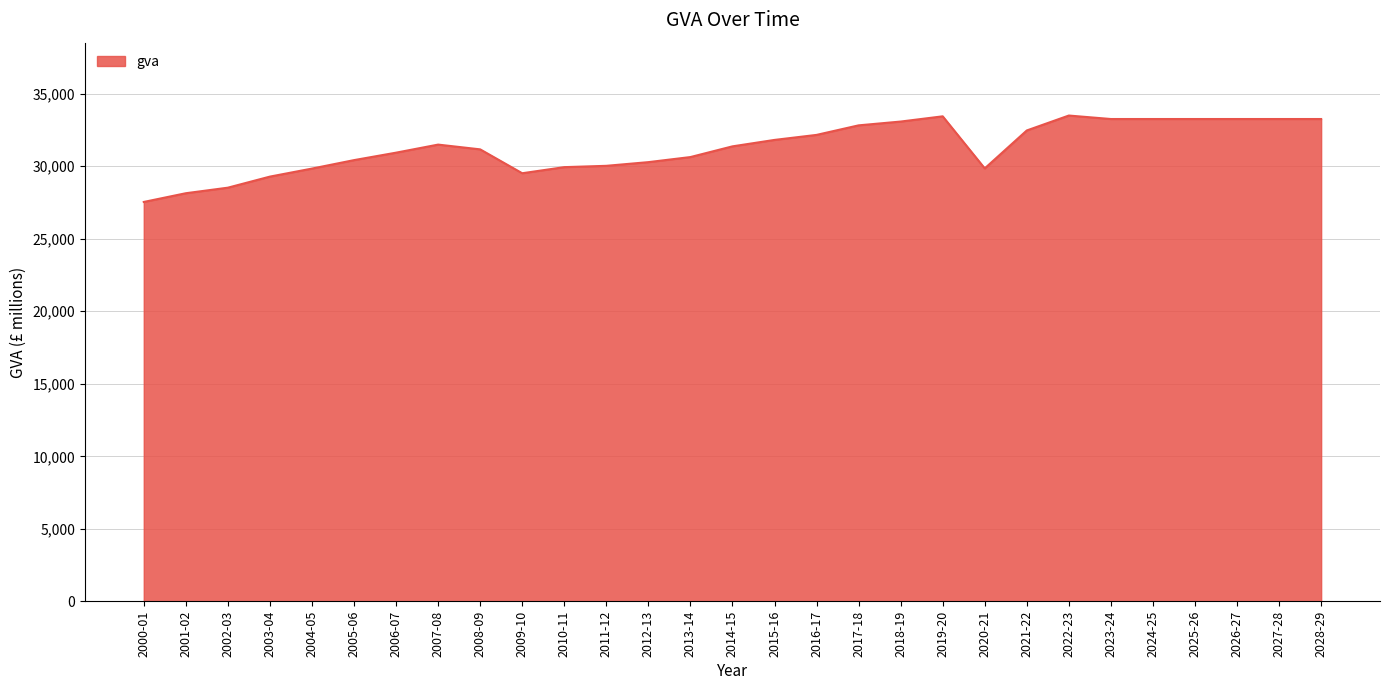

Read the value at 2028-29.

33257